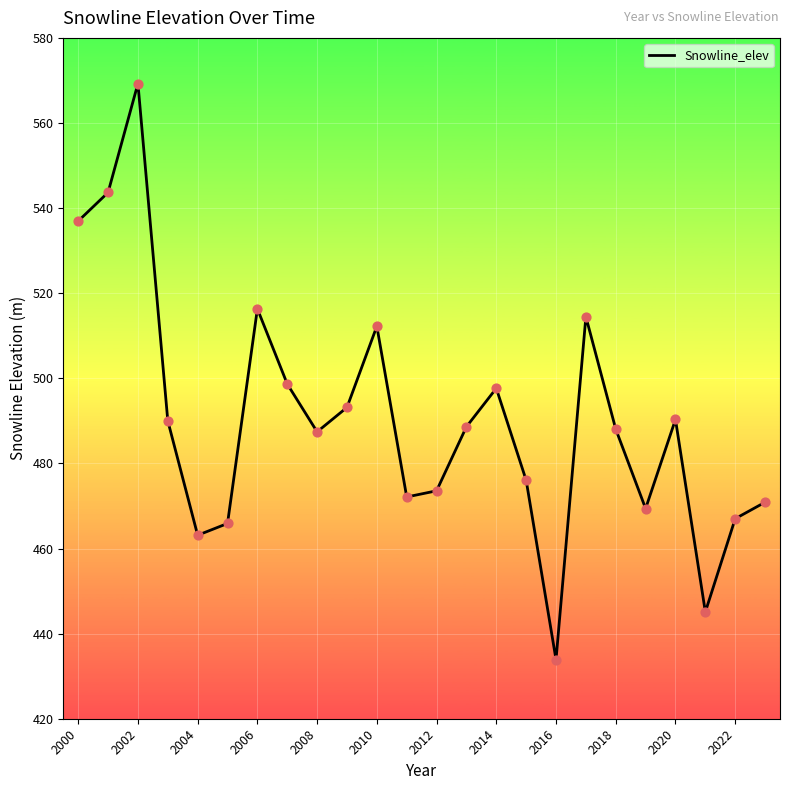

What is the smallest value displayed?

433.9